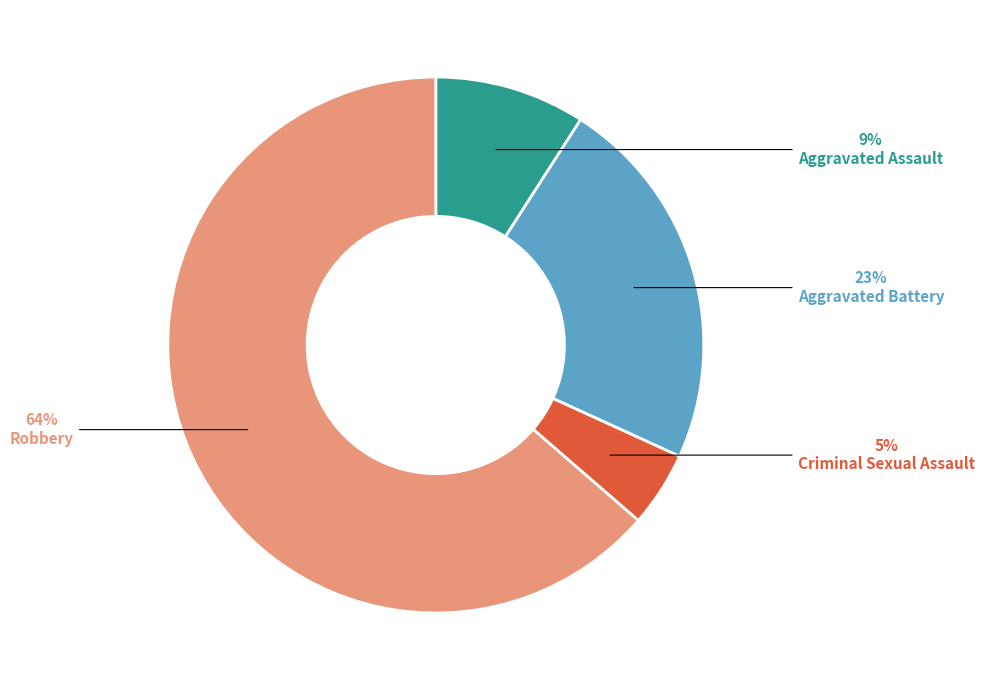

The Robbery slice represents 64% of the pie. True or false?

True